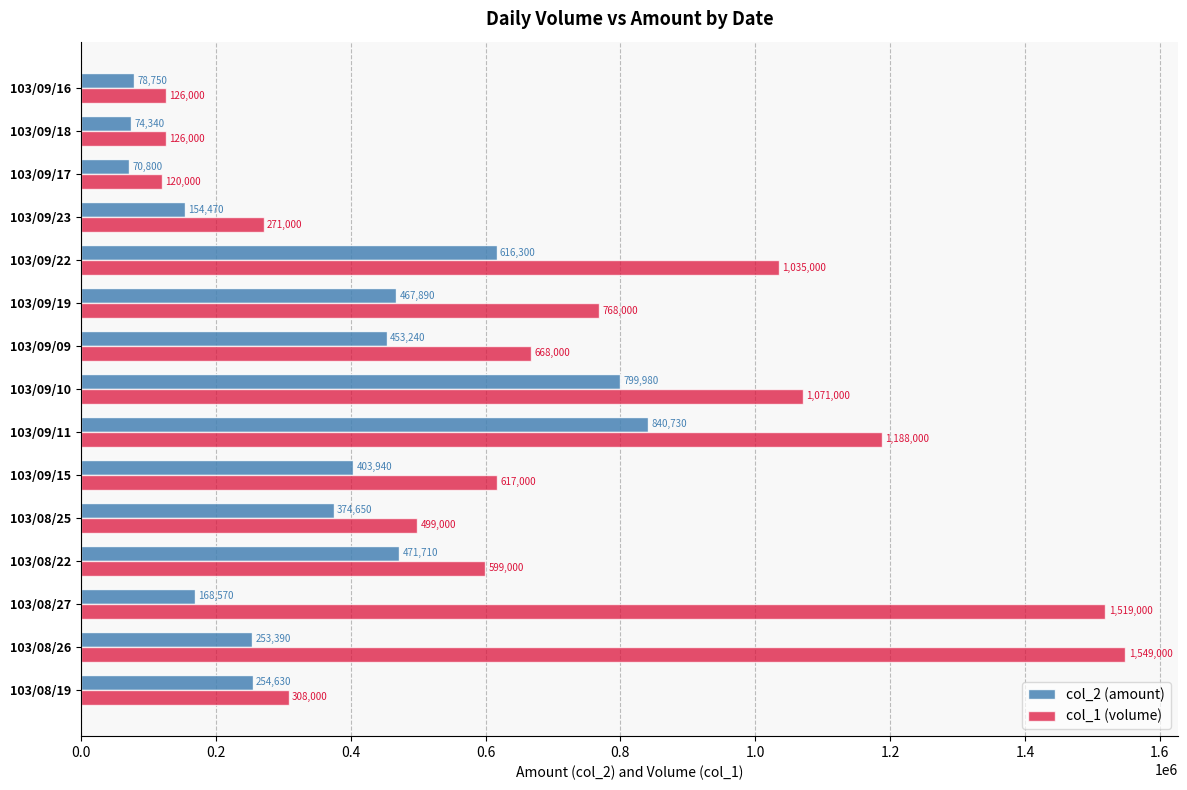

List the series in order of their peak value, lowest first.

col_2 (amount), col_1 (volume)